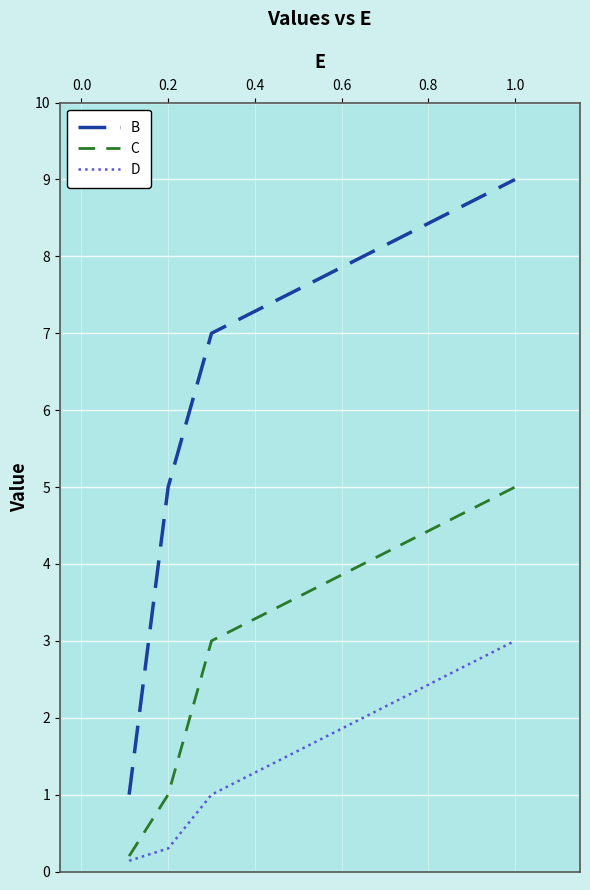

What is the maximum value shown in the chart?

9.0